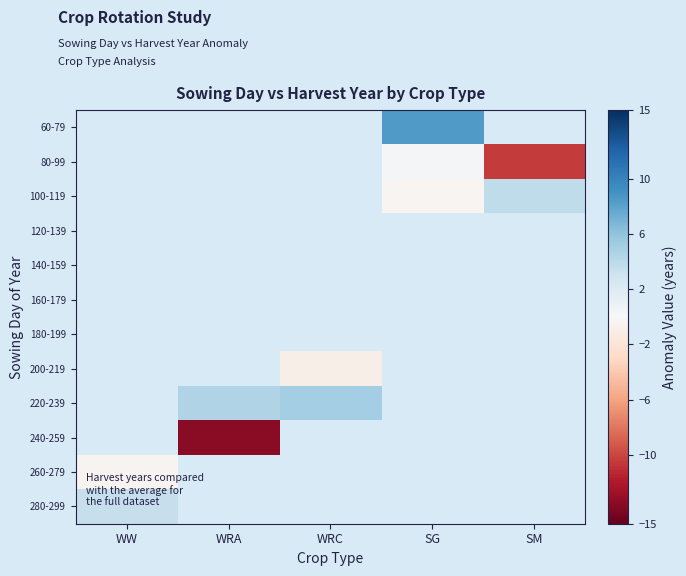

Between WRC and WRA, which is larger?

WRA